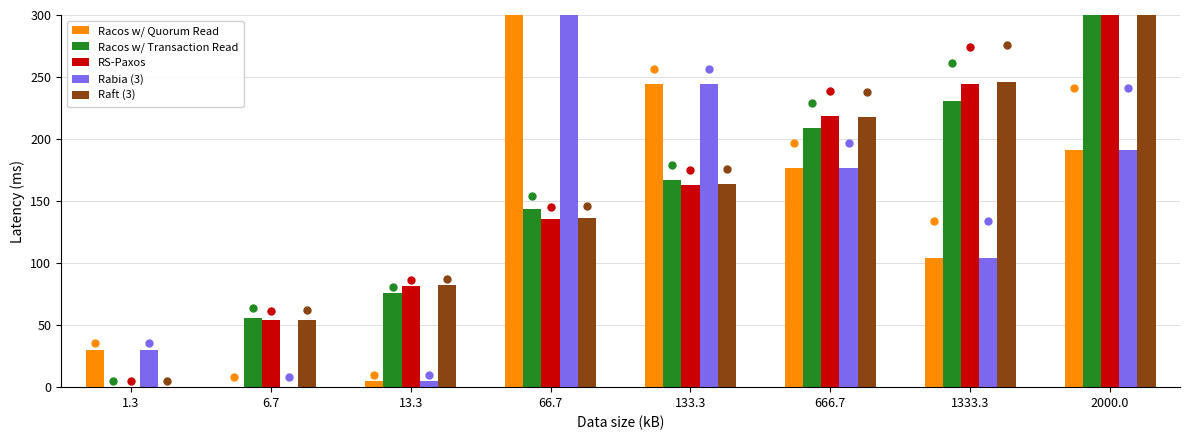

What is the total value across all series at 6.7?

163.6